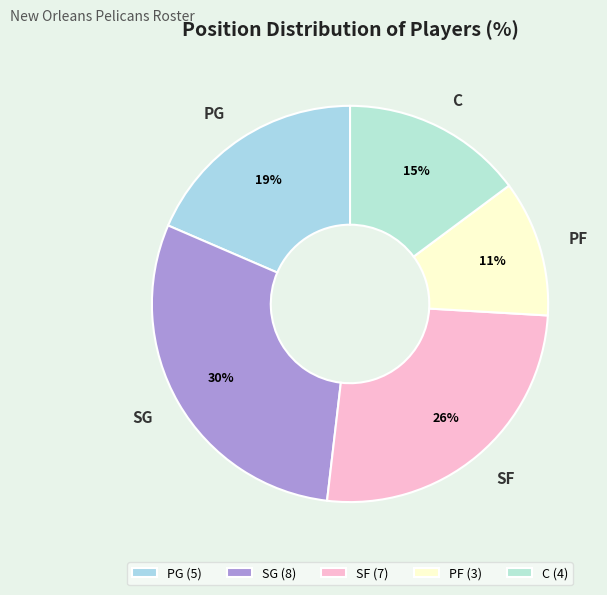

How many segments does this pie chart have?

5